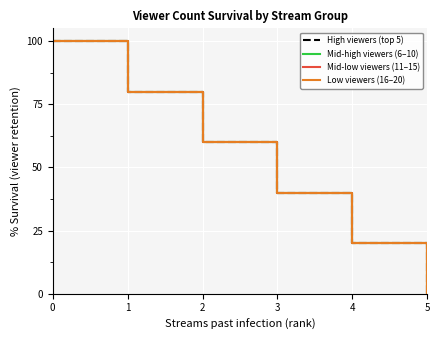

Does the chart display data point markers on the line(s)?

No